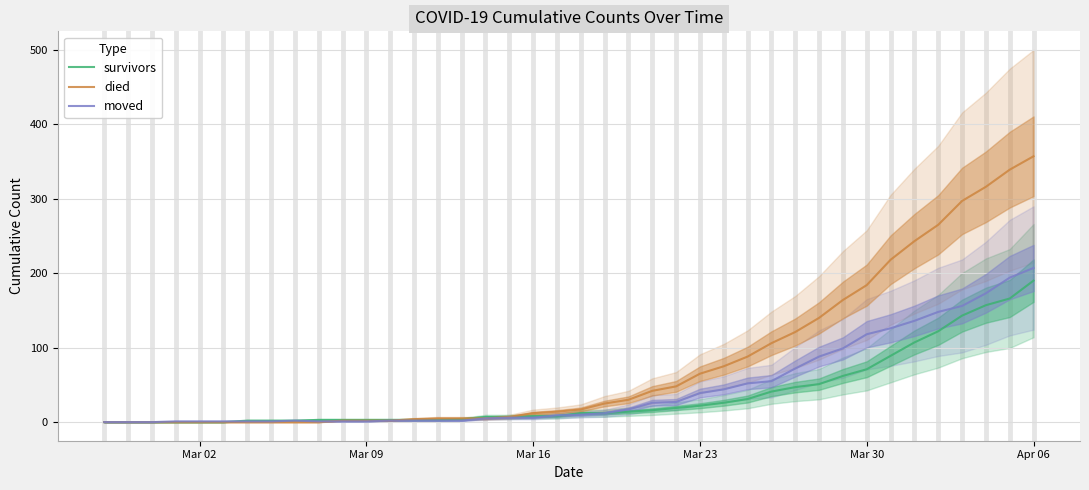

What is the maximum value for moved?

207